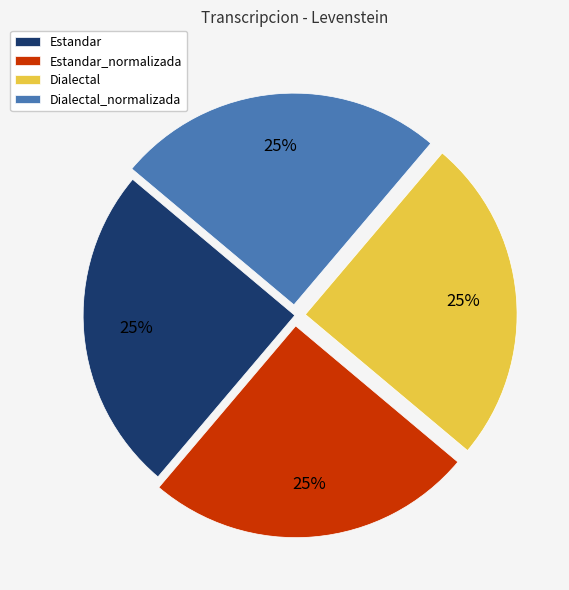

Is Dialectal_normalizada the majority of the pie?

No